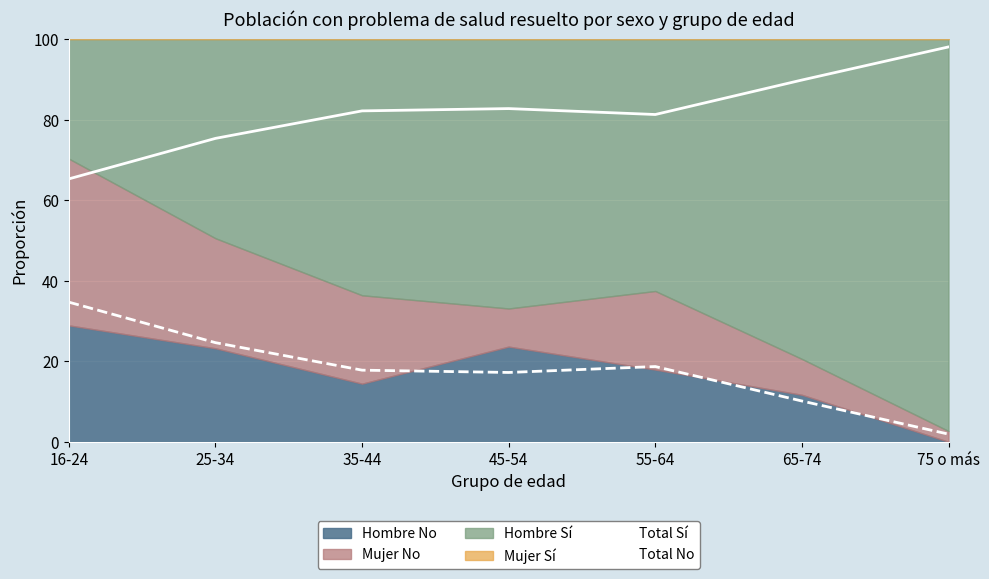

At which label does Total No first exceed 17?

16-24